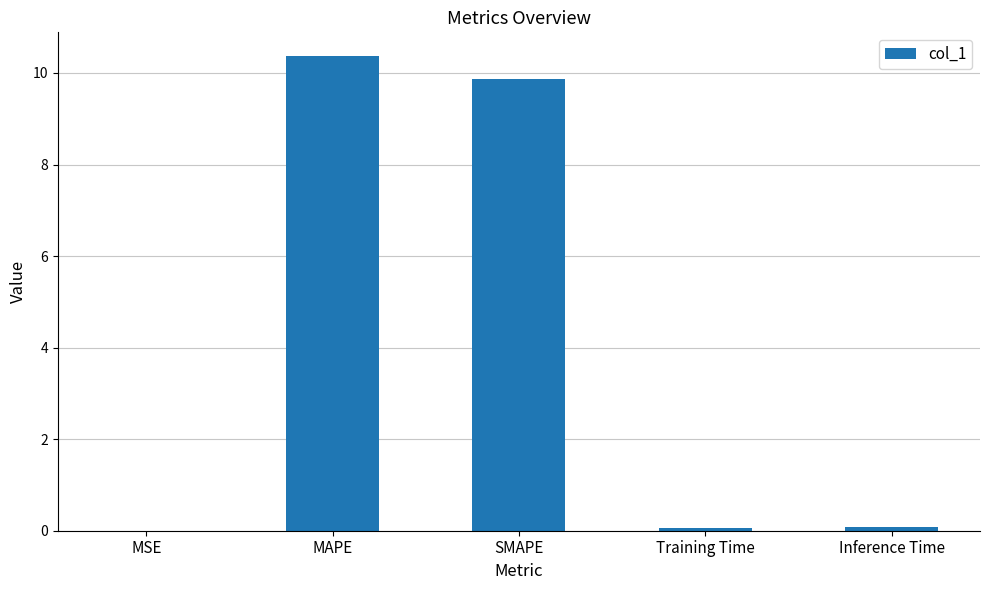

What is the greatest value displayed?

10.4